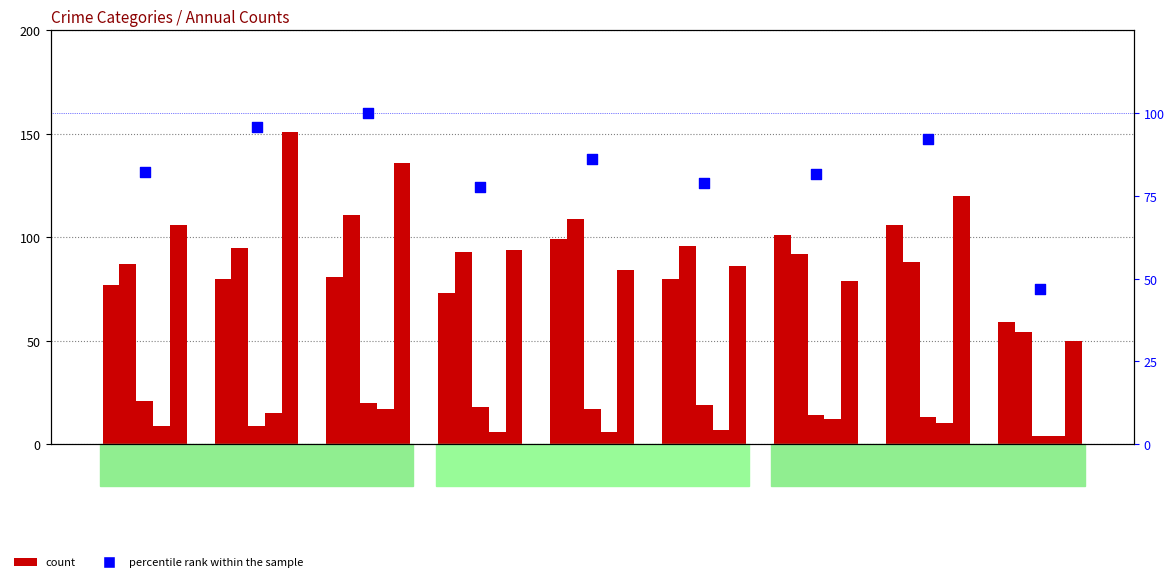

At which category is the sum across all series the highest?

2017